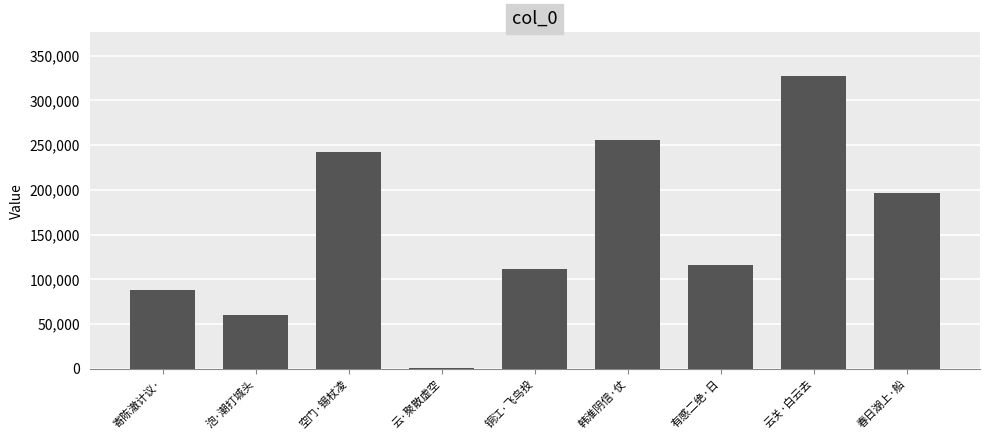

True or false: the data shows 88415 at 寄陈澈计议·.

True